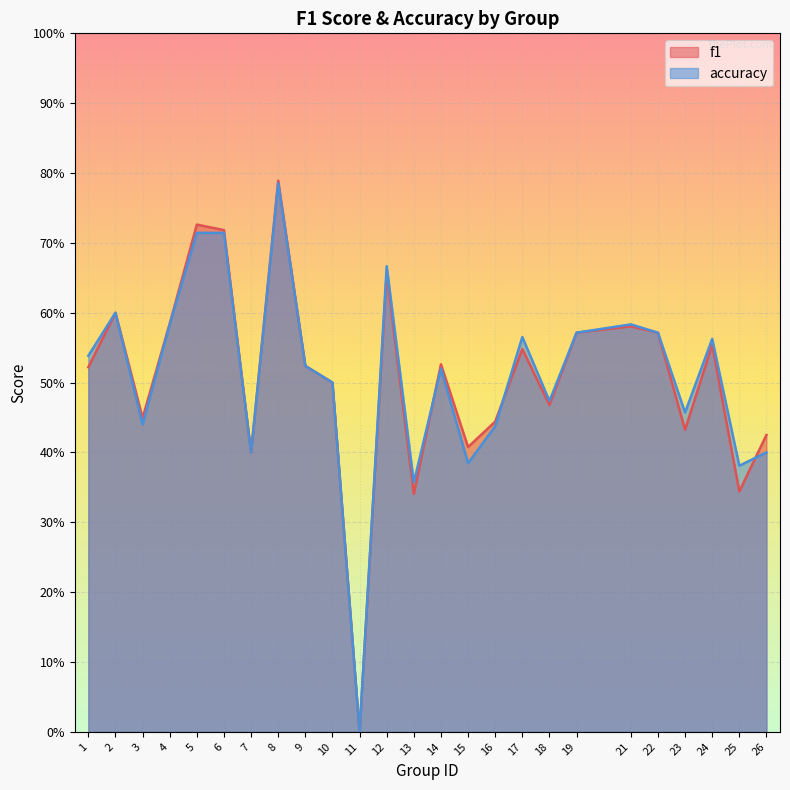

At 18, list the series in order from smallest to largest.

f1, accuracy